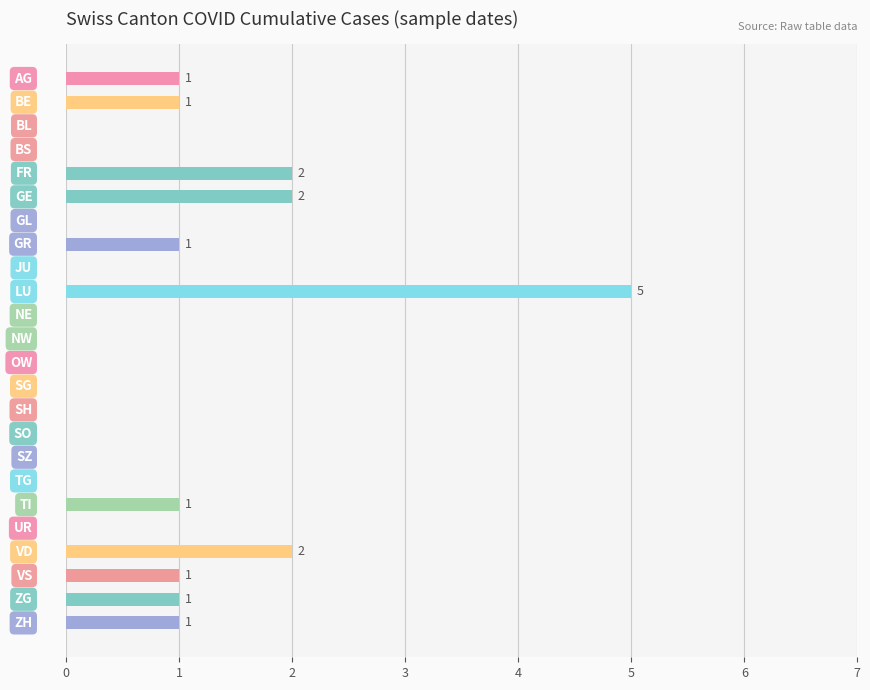

How many categories are shown in the chart?

24